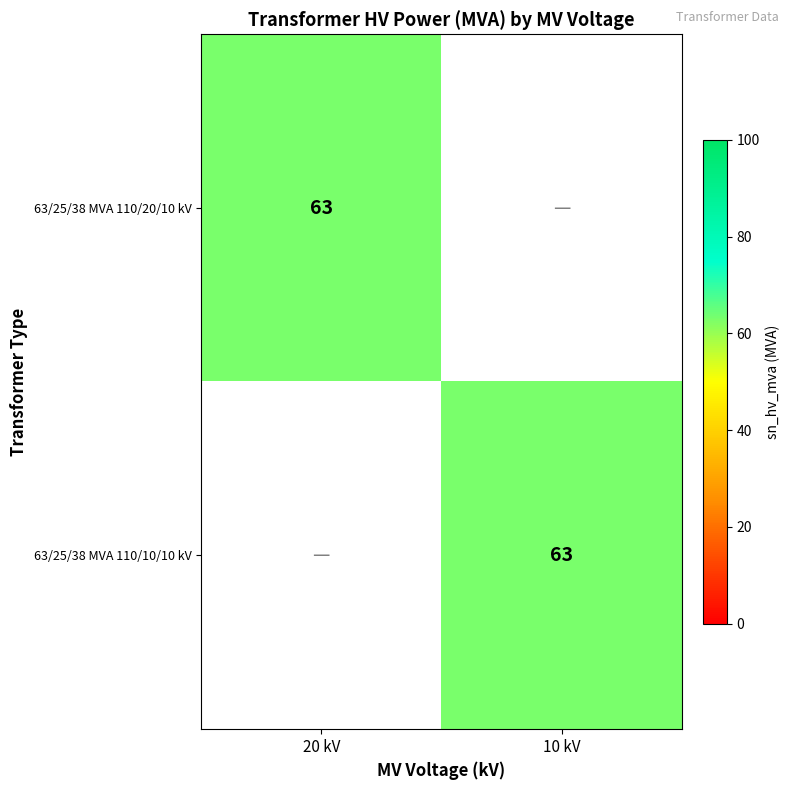

What is the total value across all series at 10 kV?

63